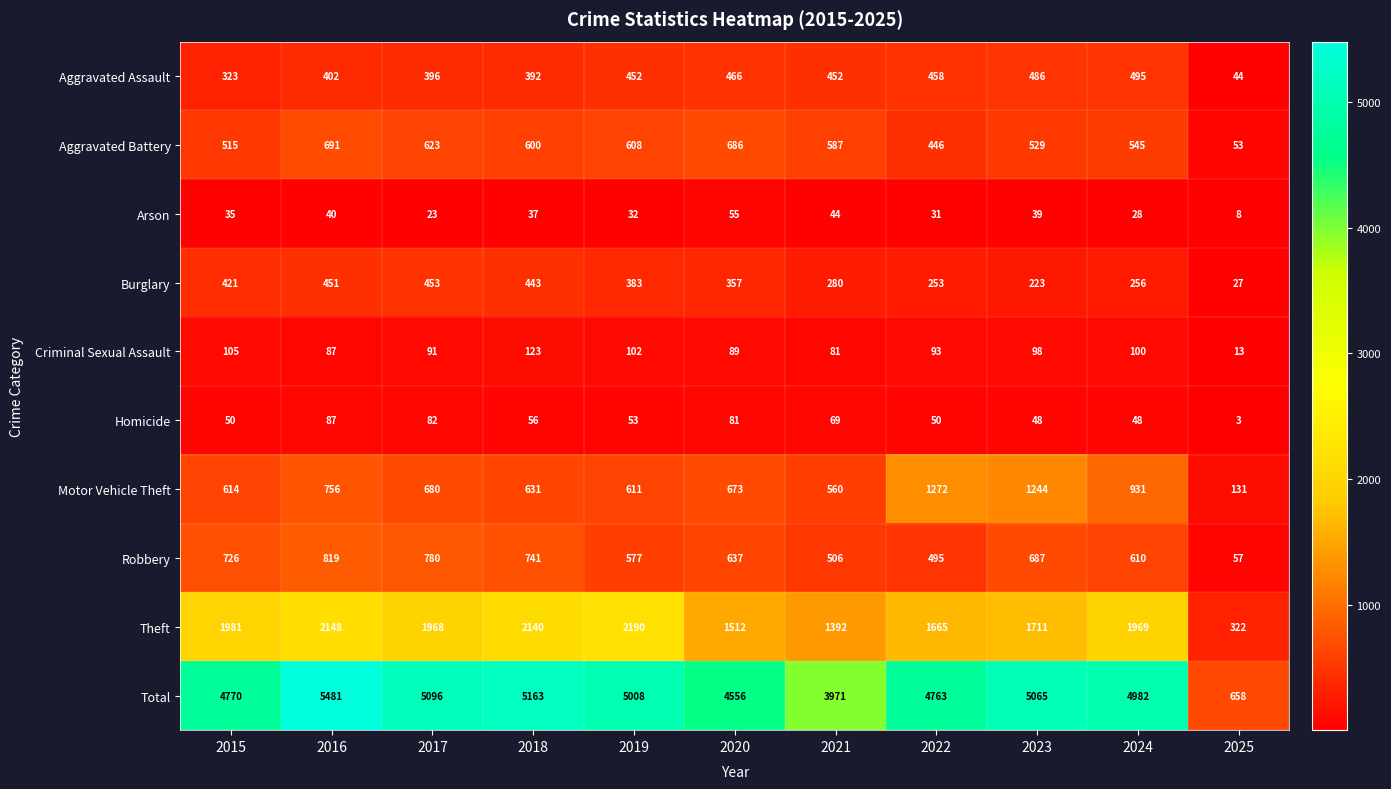

Which category has the highest value across all series?

2016